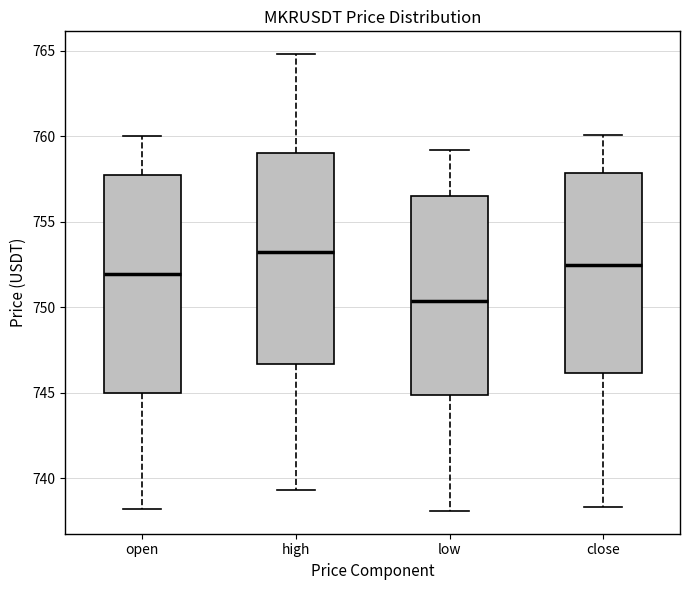

Reading left to right, transcribe this box plot: for each box, give where its median line is, the range the box spans, and where its two whiskers end, as read against the y-axis. The values are not printed on the chart, so give them approximately, as read against the axis.

open: median 752.0, box 745.0 to 757.5, whiskers 738.0 to 760.0
high: median 753.5, box 746.5 to 759.0, whiskers 739.5 to 765.0
low: median 750.5, box 745.0 to 756.5, whiskers 738.0 to 759.0
close: median 752.5, box 746.0 to 758.0, whiskers 738.5 to 760.0